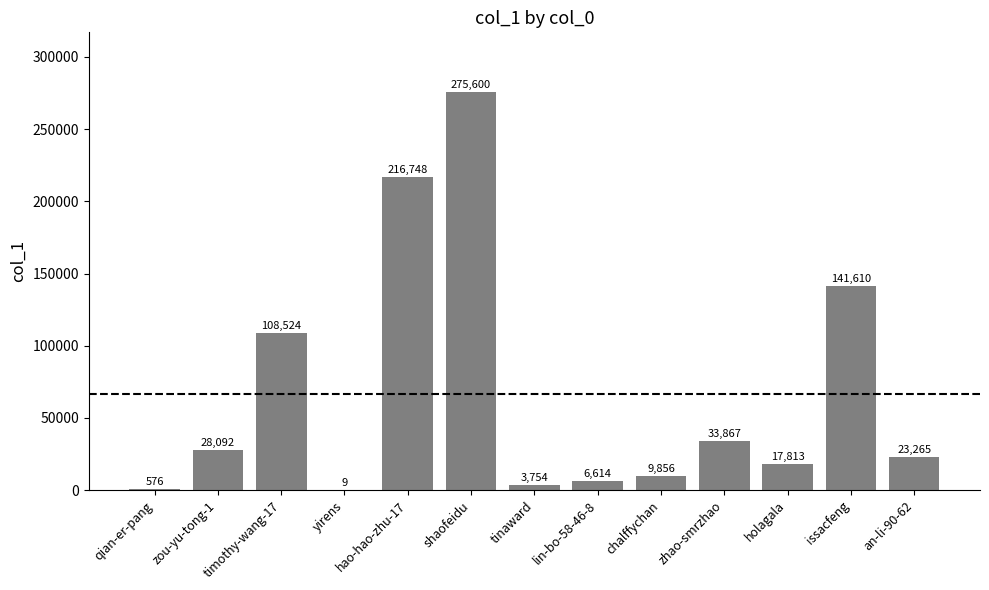

Reading right to left, list all the values displayed in this chart.

23265	141610	17813	33867	9856	6614	3754	275600	216748	9	108524	28092	576